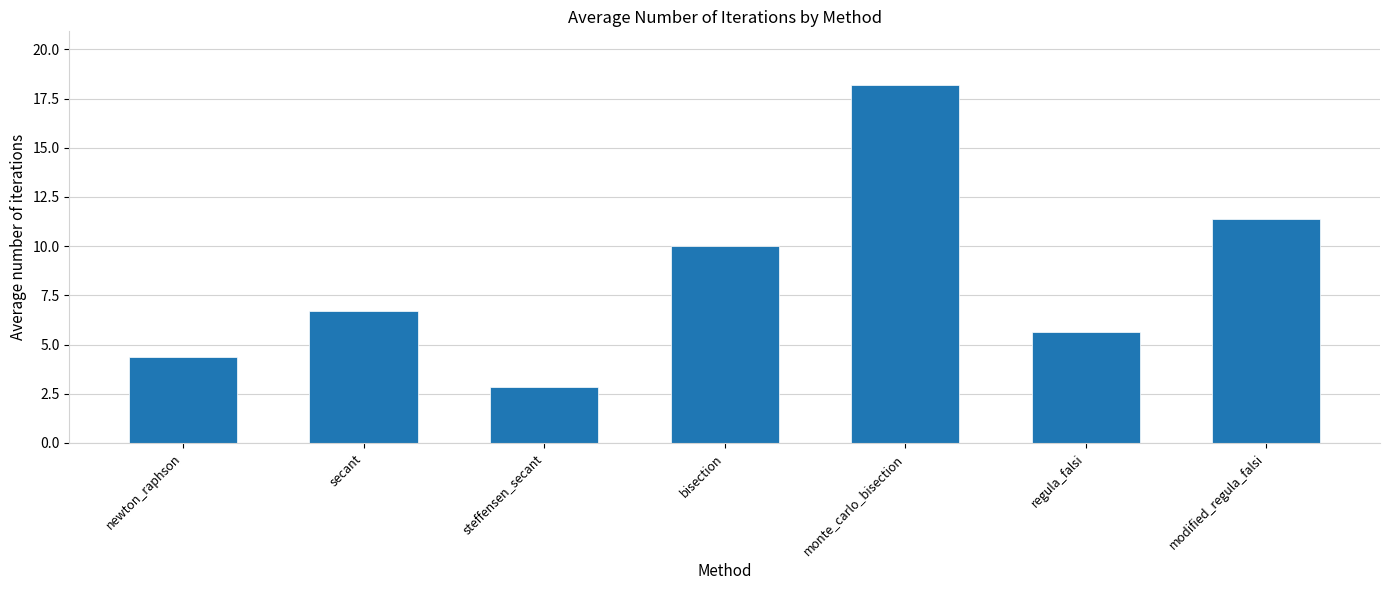

Read the value at modified_regula_falsi.

11.4